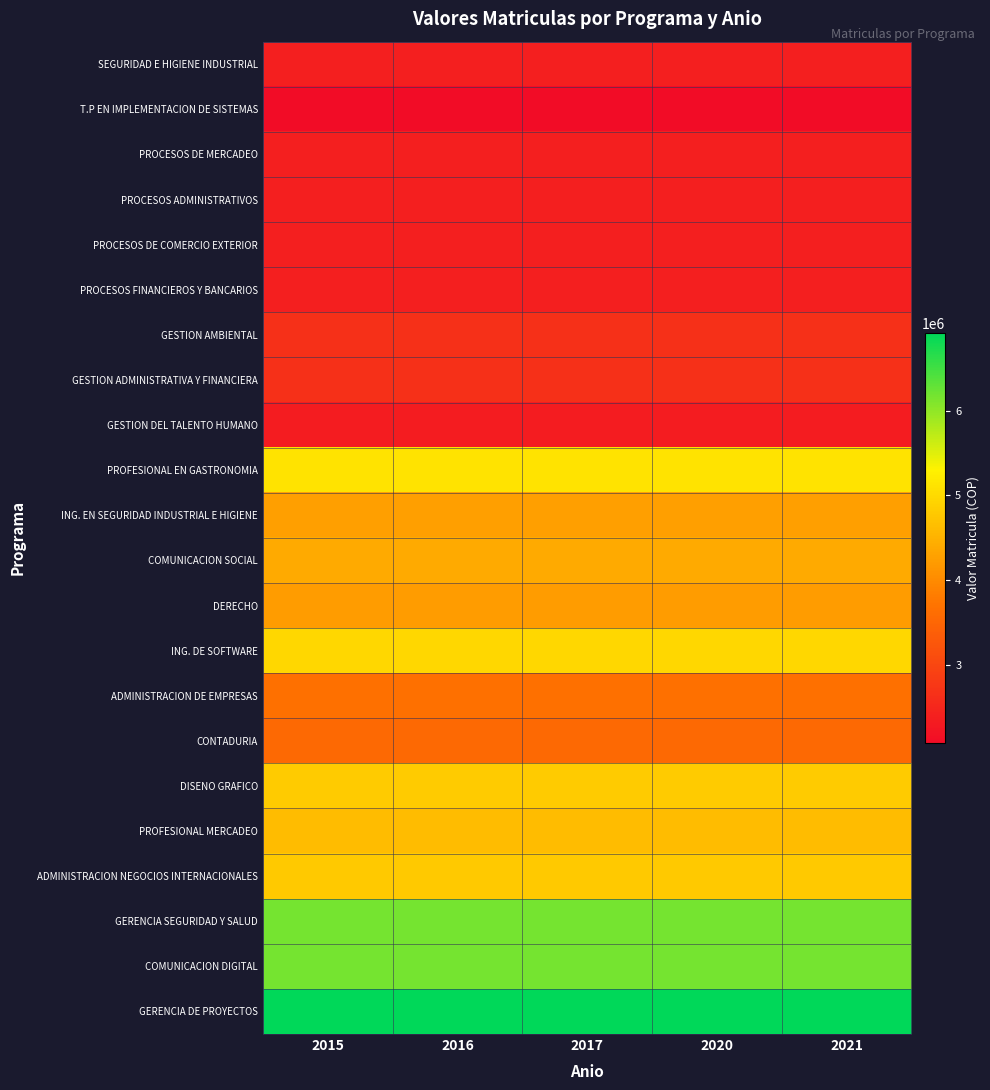

At which category is the sum across all series the highest?

2015